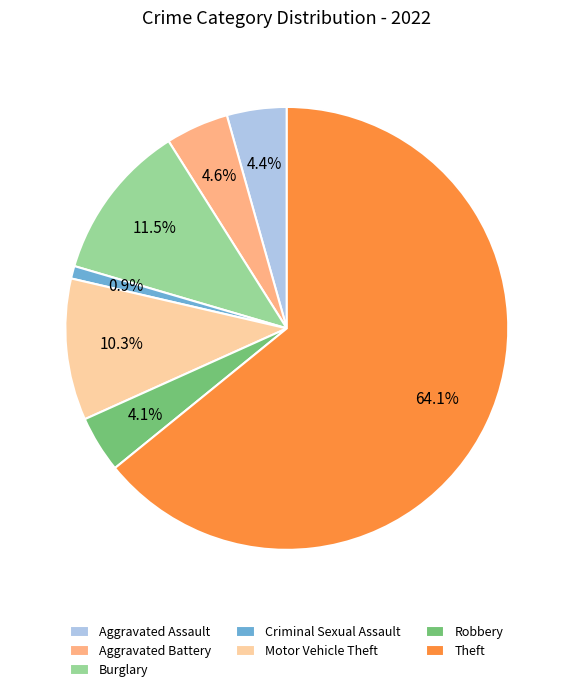

Which category has the biggest portion of the pie?

Theft